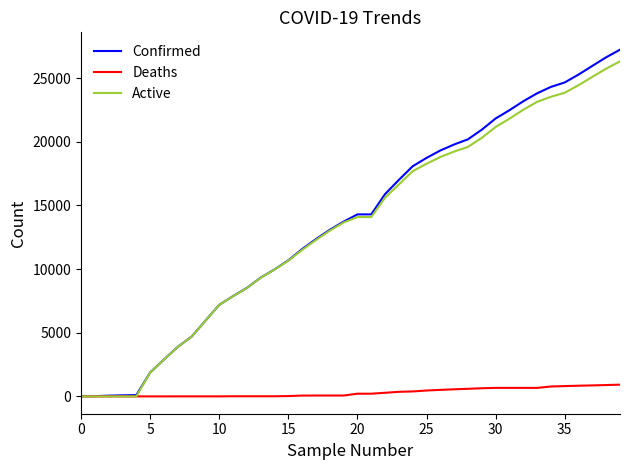

Which series has the largest range (max minus min)?

Confirmed